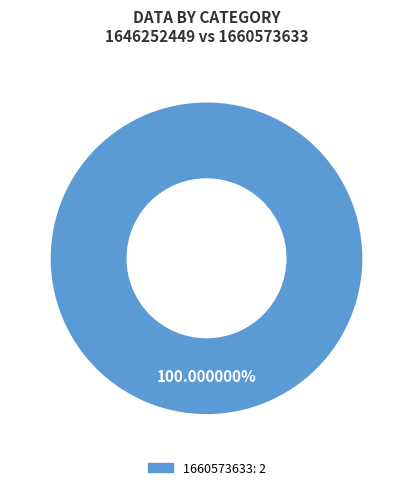

Does any single category account for the majority?

Yes